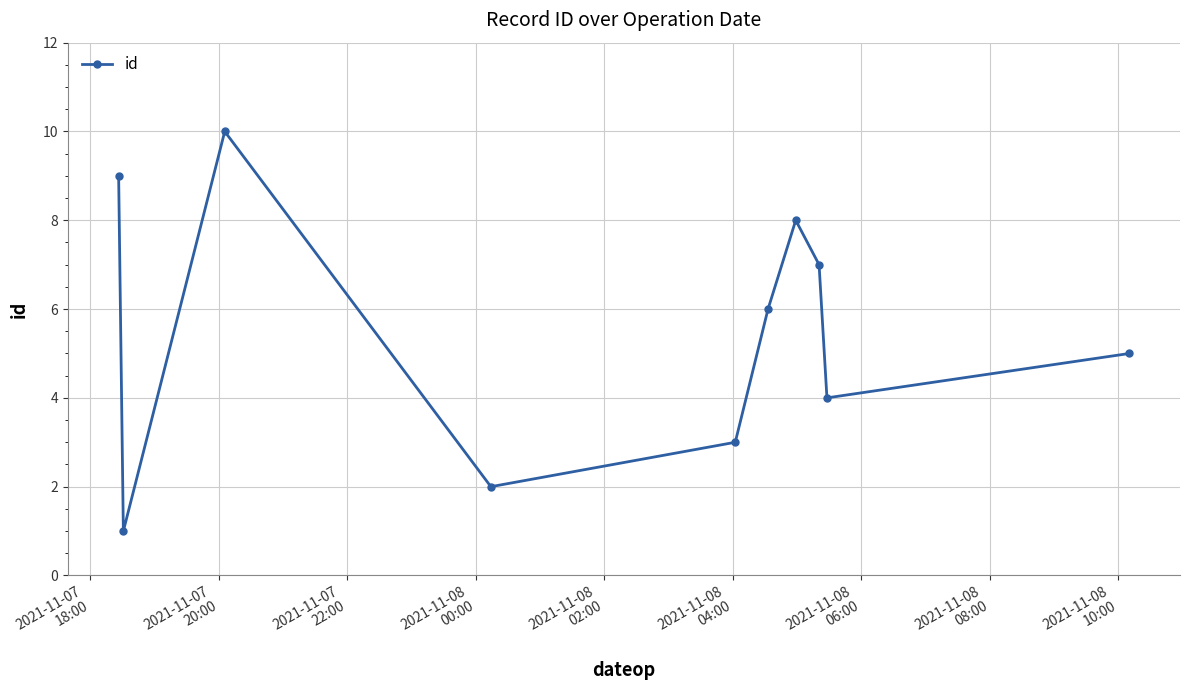

Reading left to right, extract all data points from this chart.

9	1	10	2	3	6	8	7	4	5